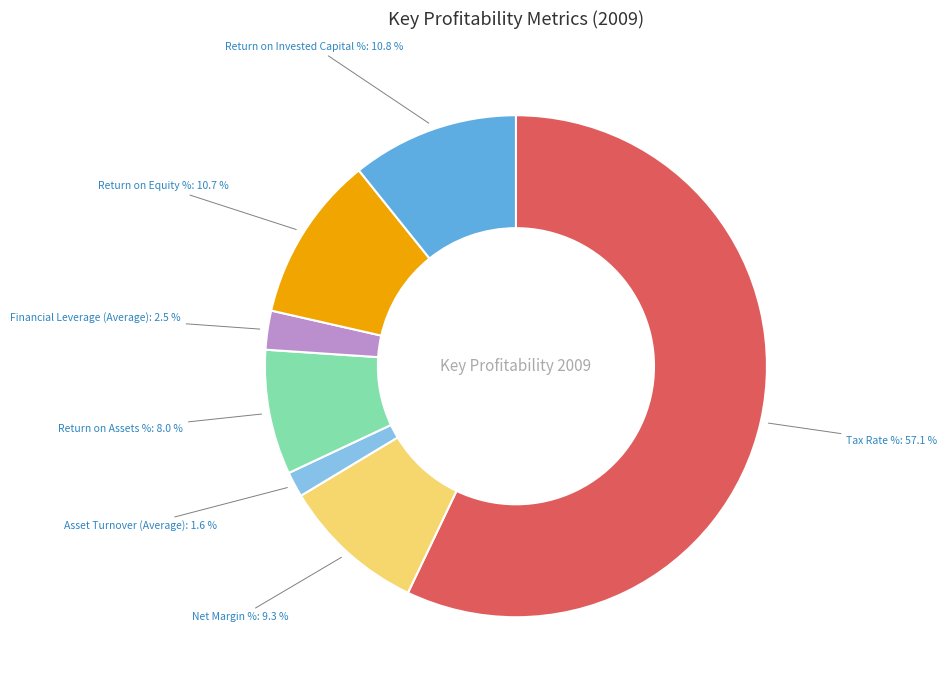

Count the number of slices in the pie.

7